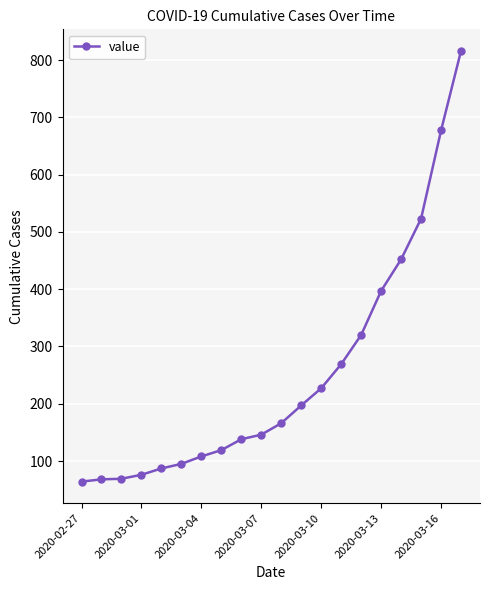

What is the value of the 11th point from the left?

166